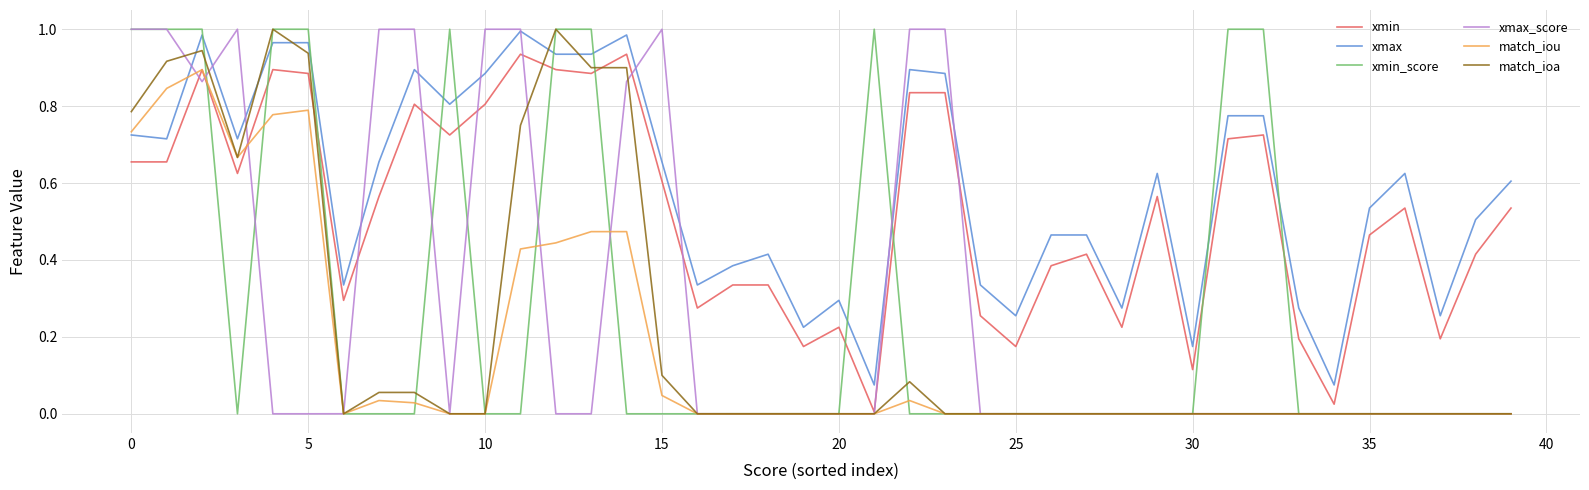

How many lines are shown in the chart?

6